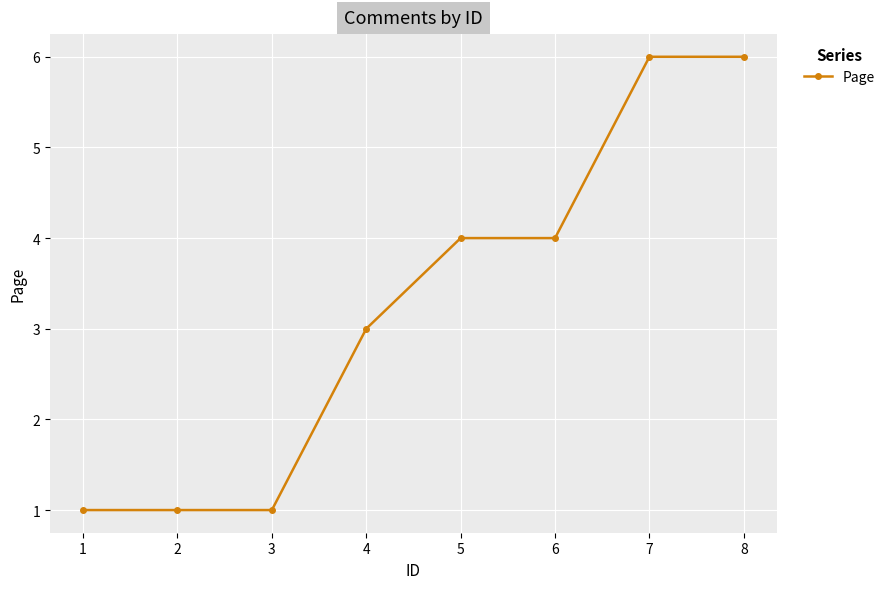

Is it true that the value at 7 is 2?

False